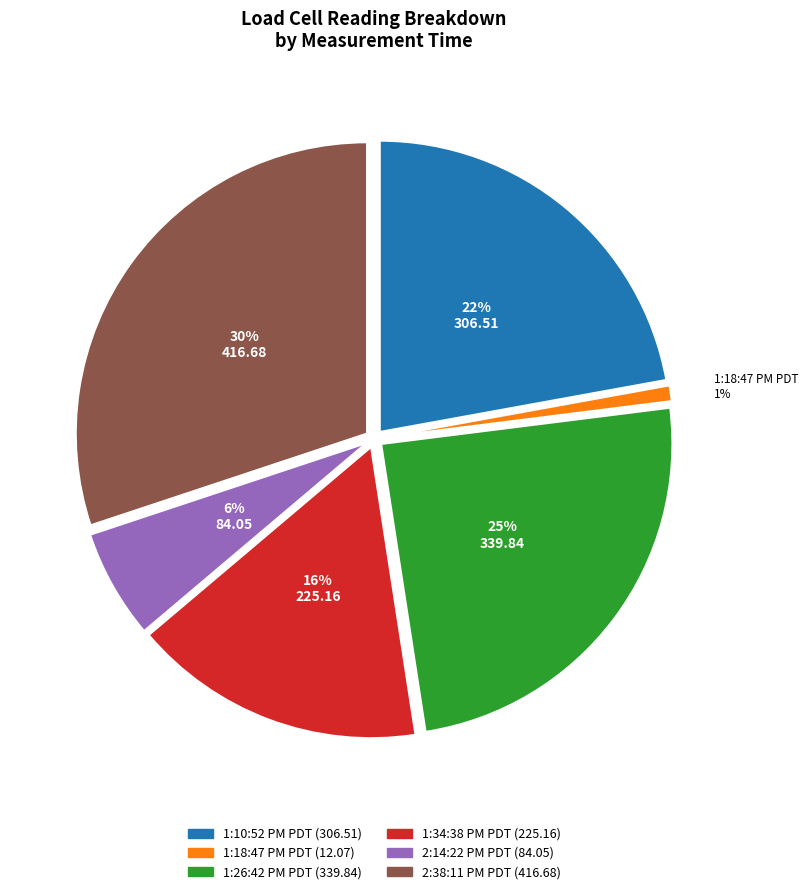

Does any single category account for the majority?

No